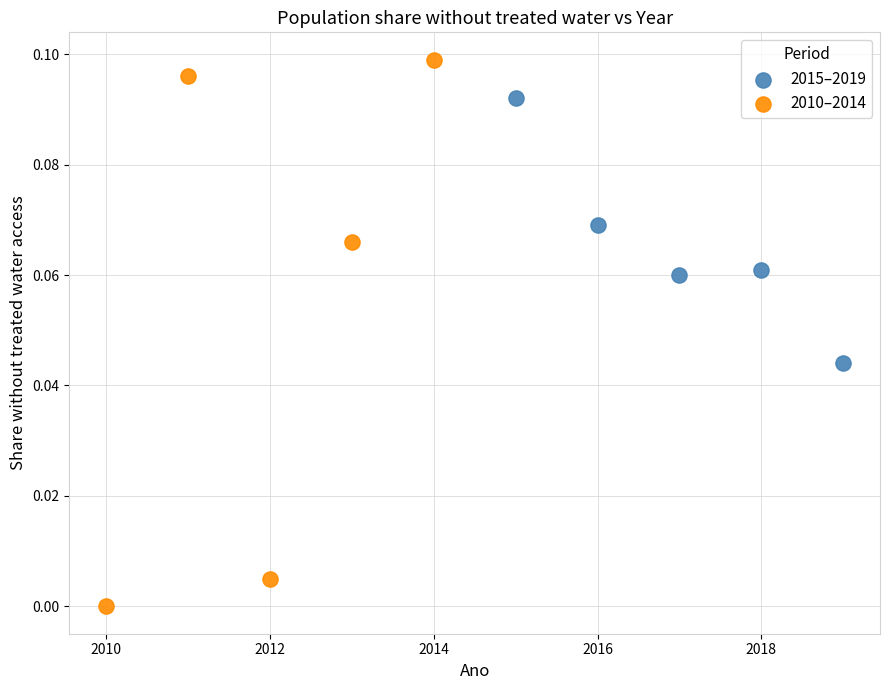

Which series contains the highest Y value?

2010–2014